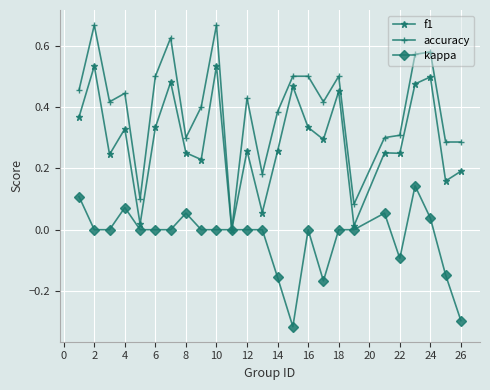

How many values in accuracy are above zero?

24